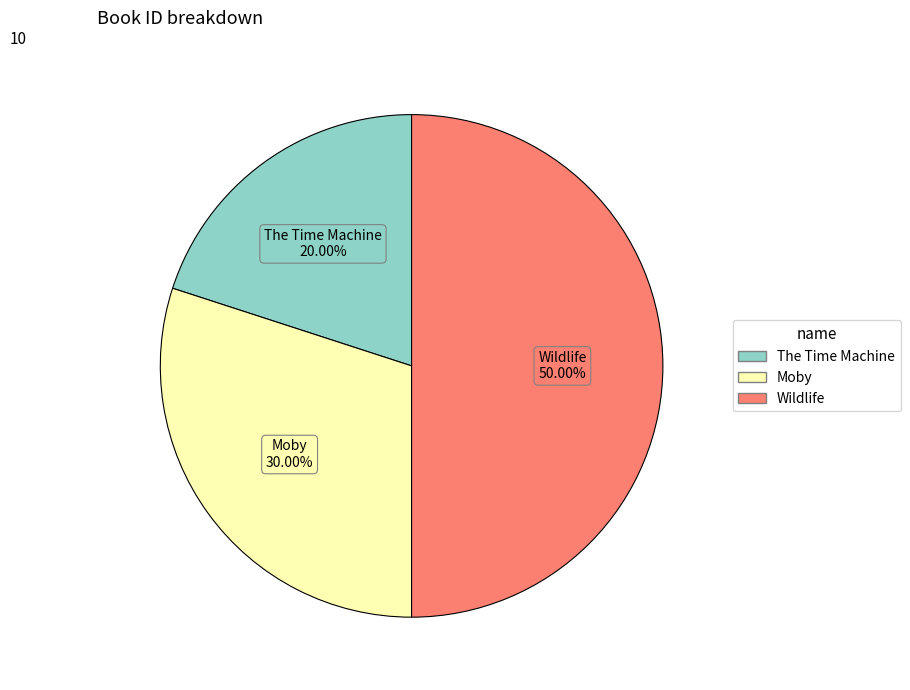

What percentage is the Wildlife slice, to the nearest percent?

50%